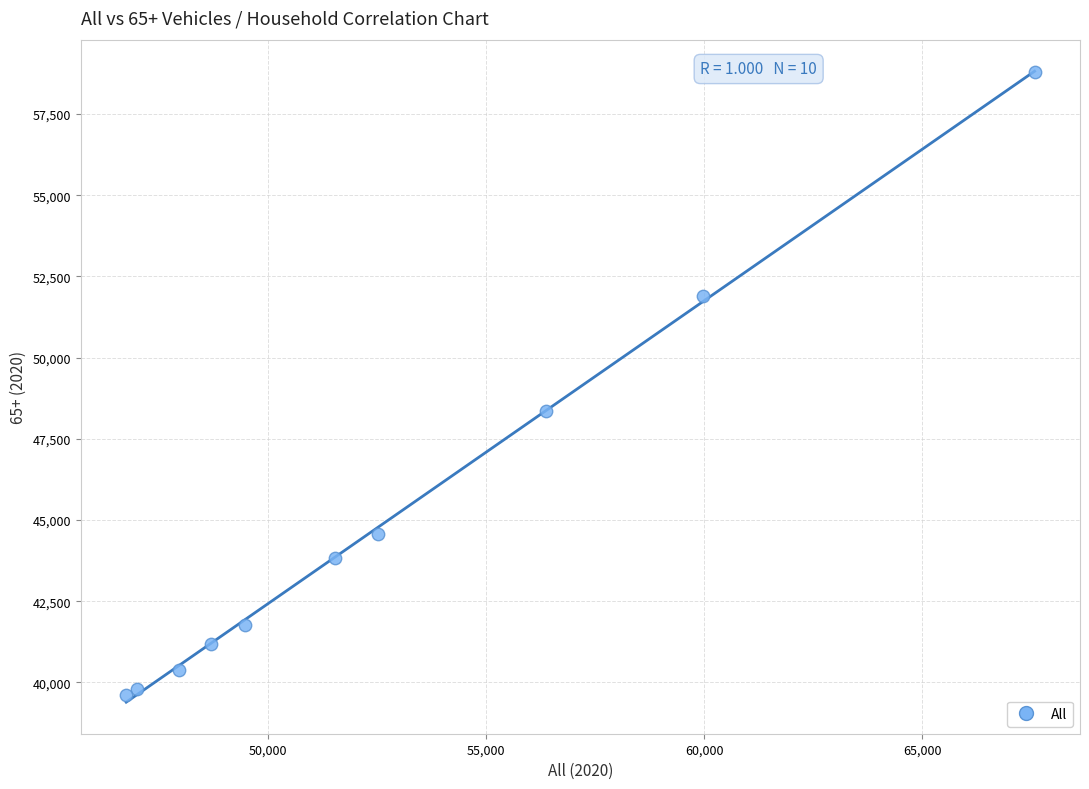

What Y value in the scatter plot is closest to 49215?

48353